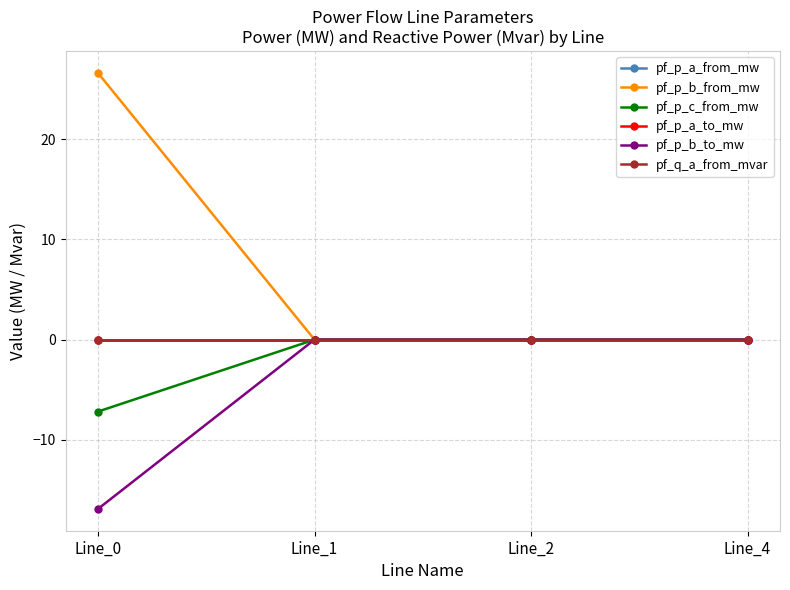

Rank the categories by pf_p_a_from_mw value from lowest to highest.

Line_2, Line_1, Line_0, Line_4